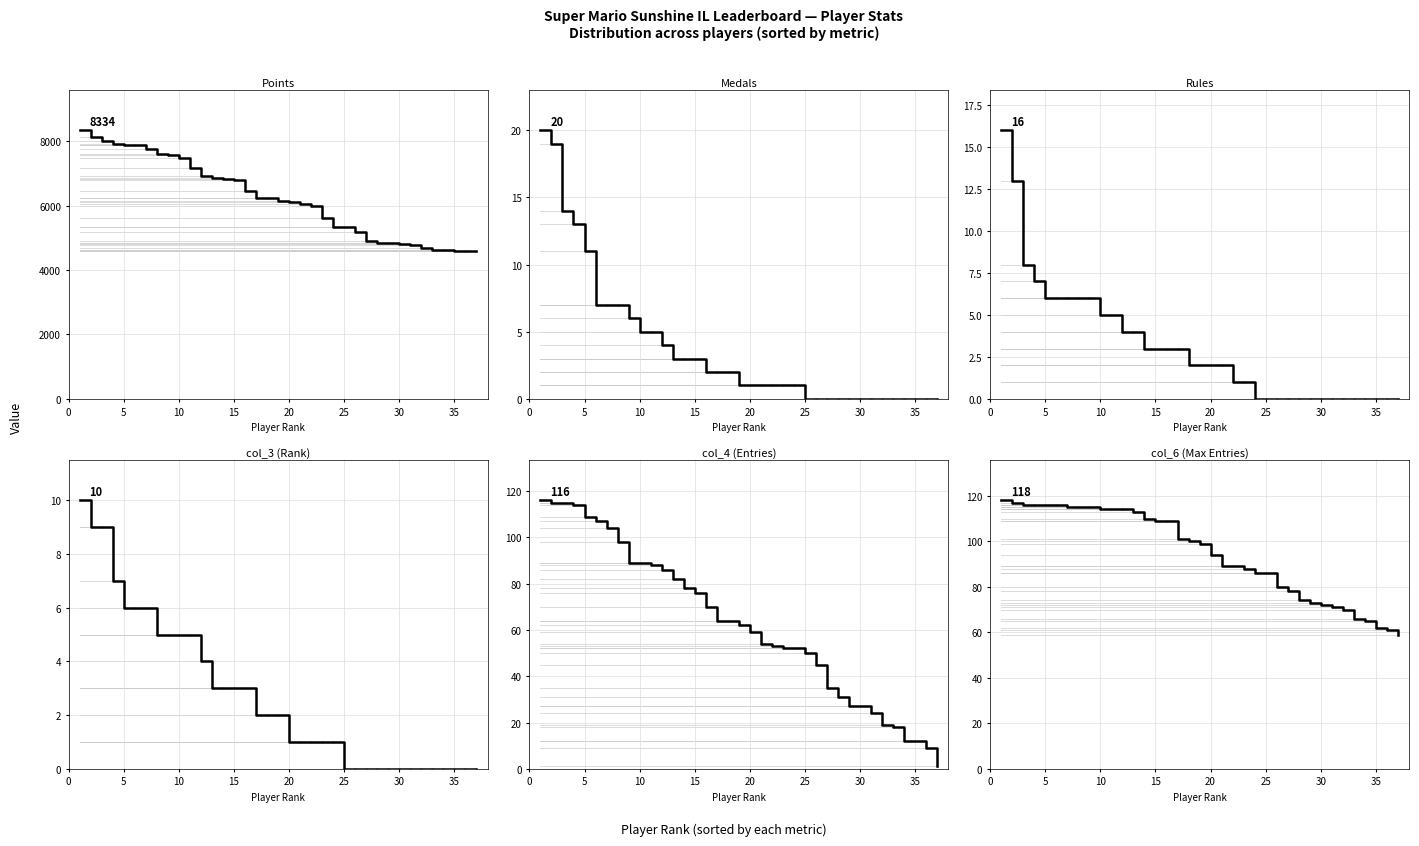

At how many categories does at least one series exceed 1030?

37